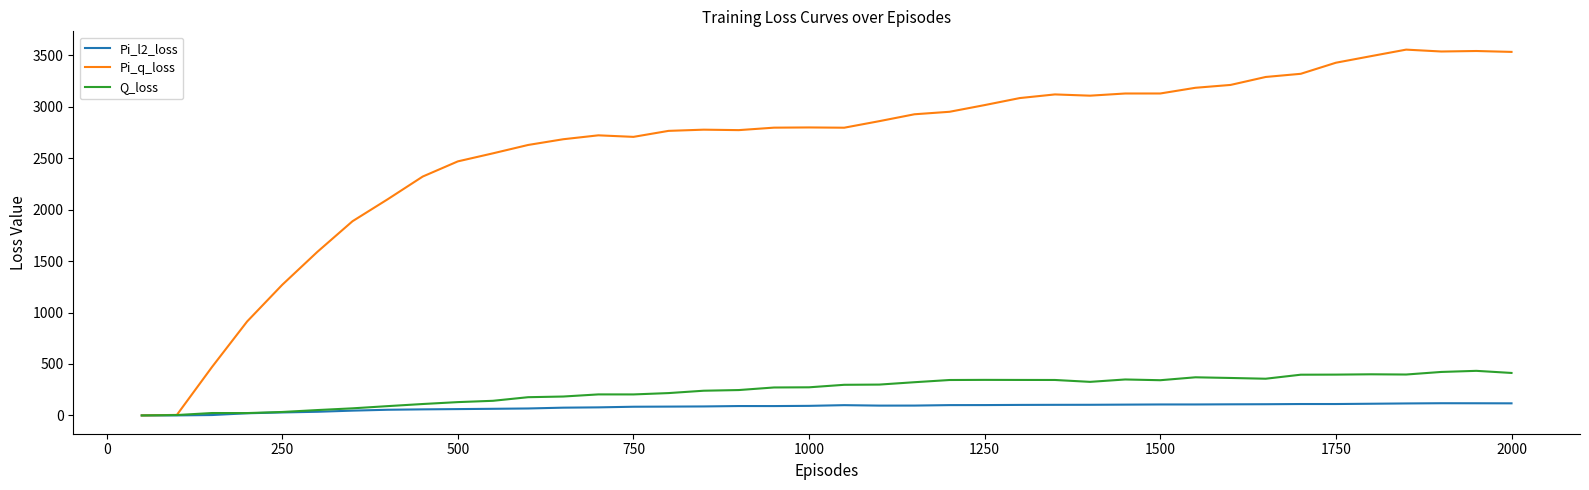

Which series has the largest total across all categories?

Pi_q_loss